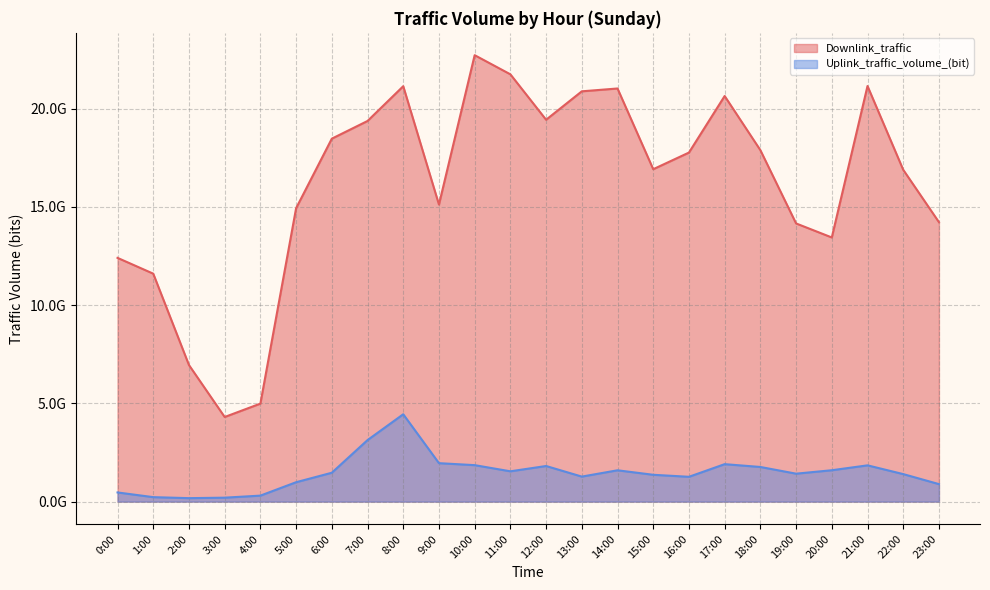

Where does the Uplink_traffic_volume_(bit) series first go above 1469591152?

7:00